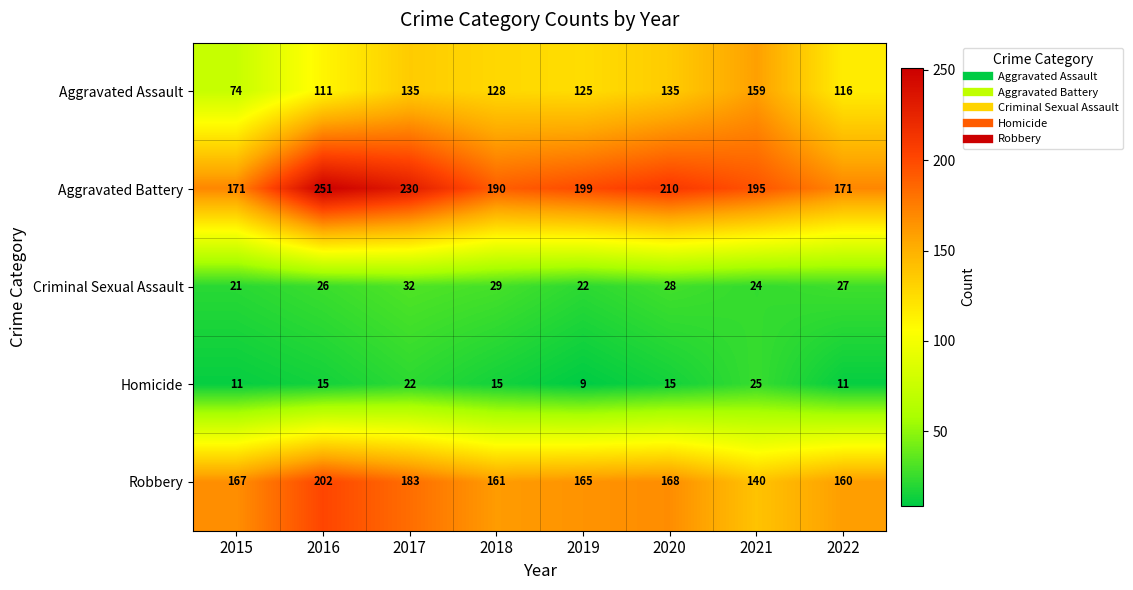

Where is Criminal Sexual Assault nearest to the value 26?

2016